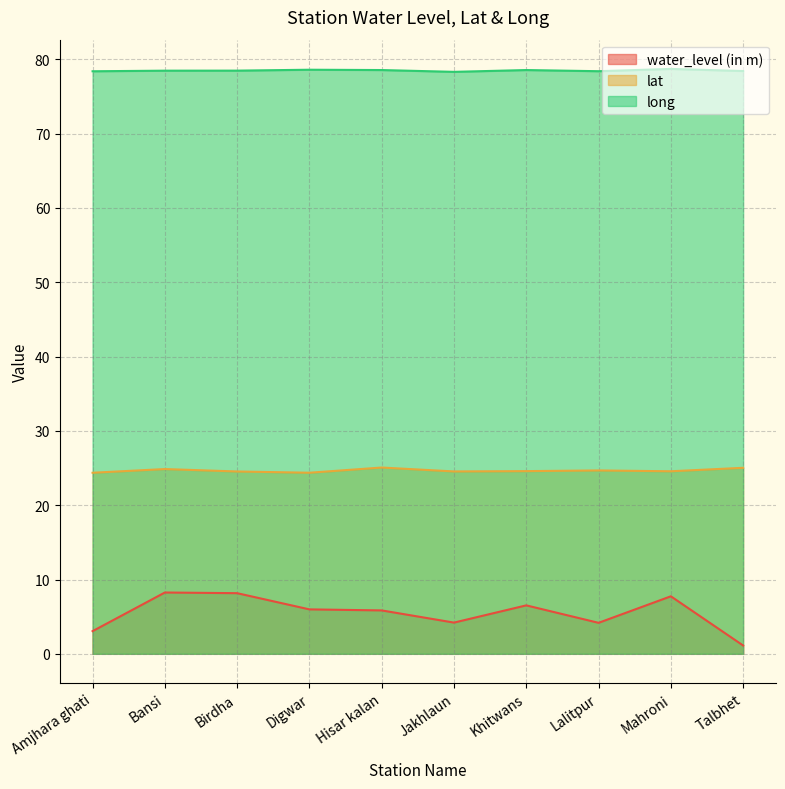

At Lalitpur, list the series in order from largest to smallest.

long, lat, water_level (in m)